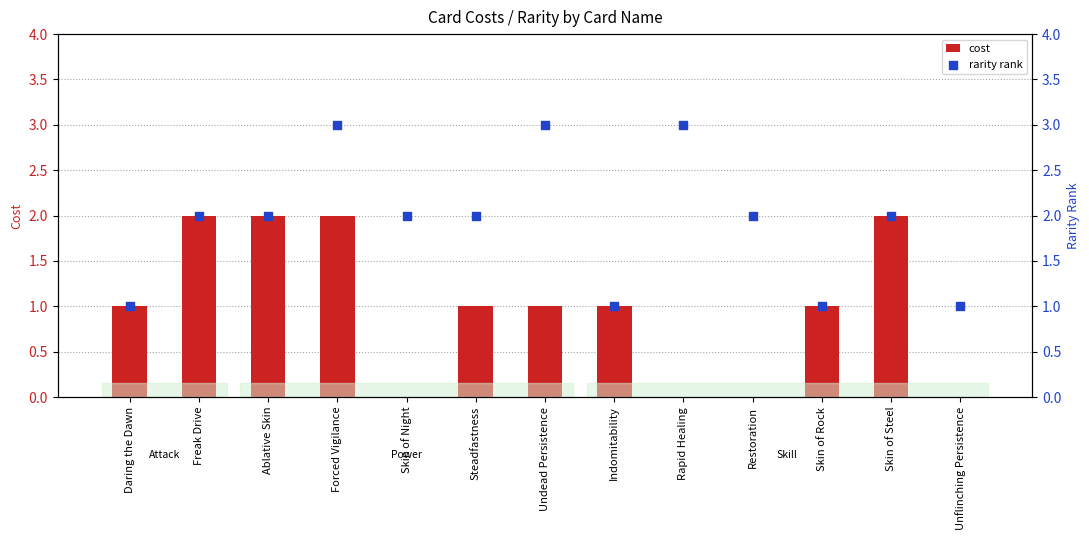

Is the value of cost at Ablative Skin greater than the value of rarity rank at Skin of Steel?

No